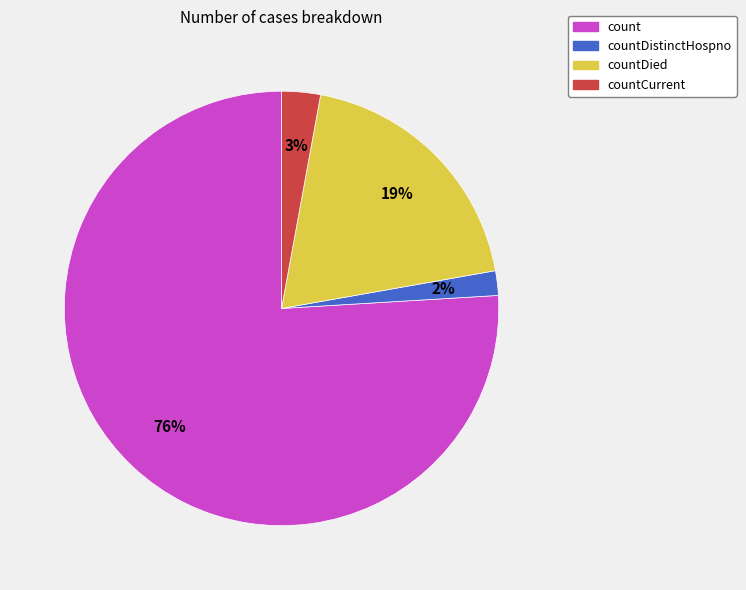

Is it true that count is 76% of the pie?

True